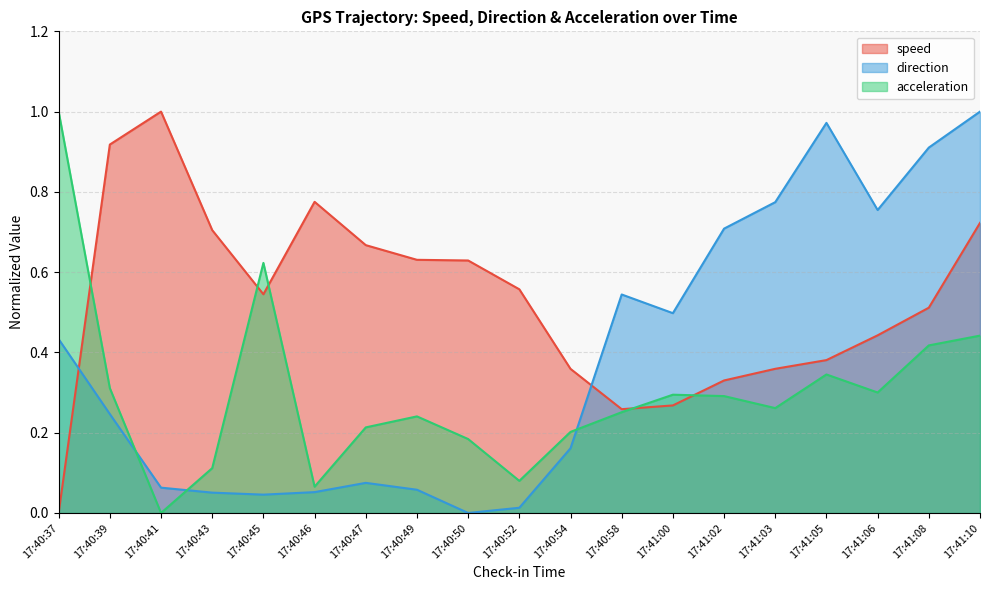

What is the sum of the direction values at 17:41:06 and 17:40:37?

1.2